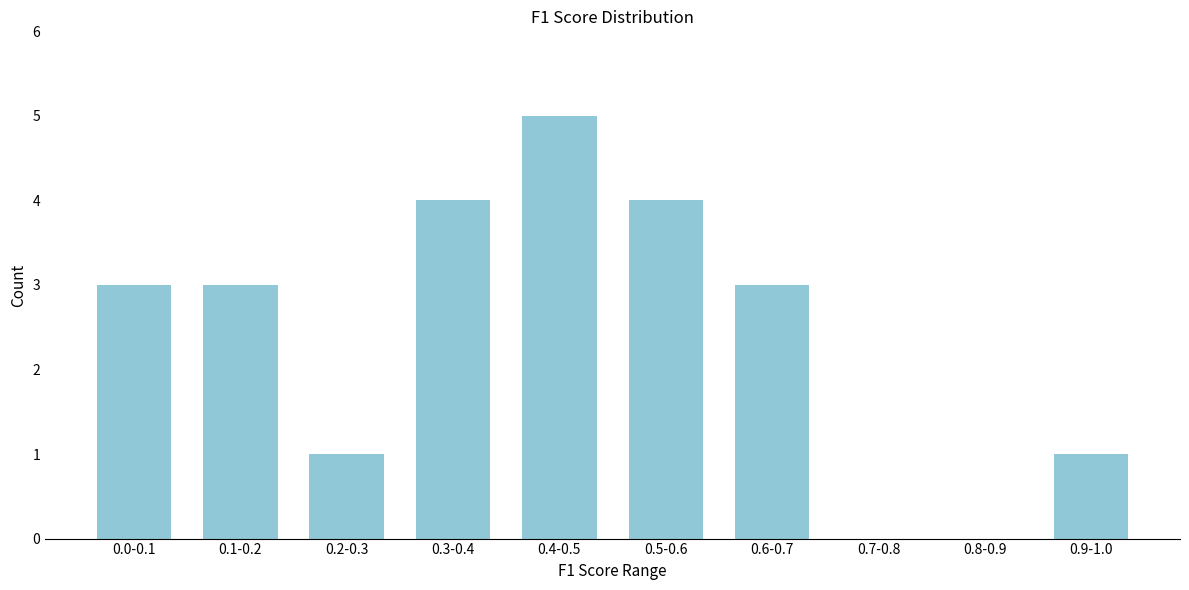

Reading left to right, list all the values displayed in this chart.

0.0-0.1=3	0.1-0.2=3	0.2-0.3=1	0.3-0.4=4	0.4-0.5=5	0.5-0.6=4	0.6-0.7=3	0.7-0.8=0	0.8-0.9=0	0.9-1.0=1